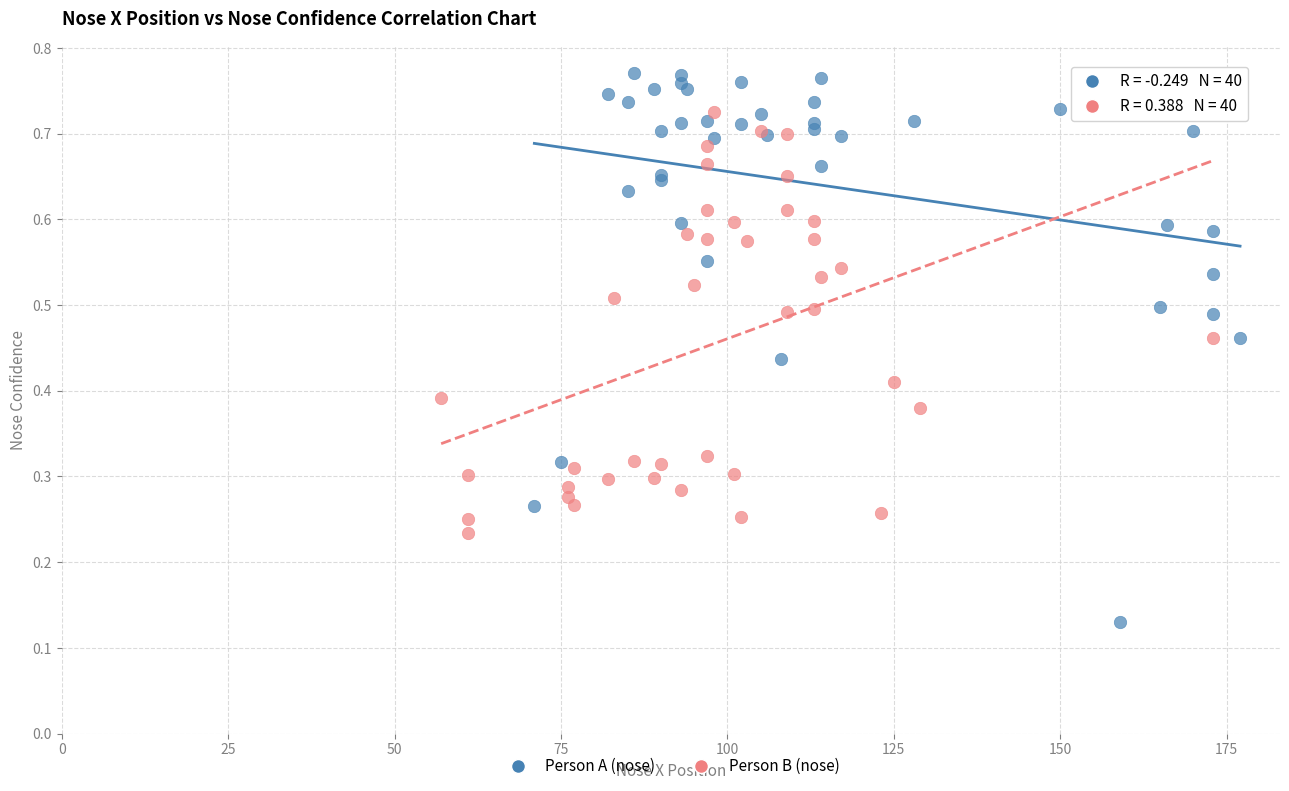

Which series reaches the minimum Y coordinate?

Person A (nose)